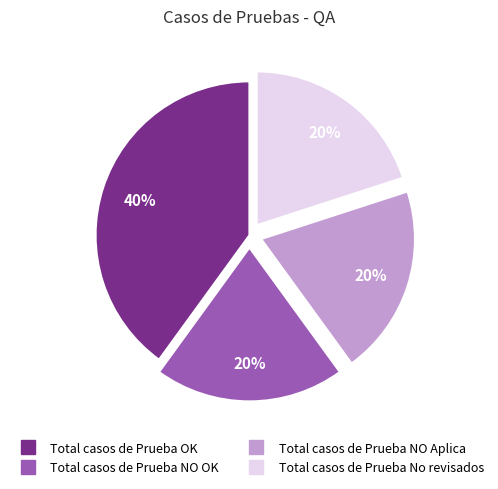

Combined, do Total casos de Prueba No revisados and Total casos de Prueba NO OK account for over 50%?

No